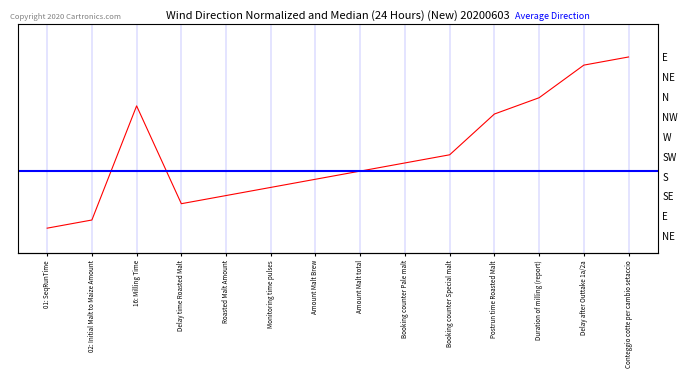

Reading left to right, transcribe all the data shown in this chart.

01: SeqRunTime=1	02: Initial Malt to Maize Amount=2	16: Milling Time=16	Delay time Roasted Malt=4	Roasted Malt Amount=5	Monitoring time pulses=6	Amount Malt Brew=7	Amount Malt total=8	Booking counter Pale malt=9	Booking counter Special malt=10	Postrun time Roasted Malt=15	Duration of milling (report)=17	Delay after Outtake 1a/2a=21	Conteggio cotte per cambio setaccio=22